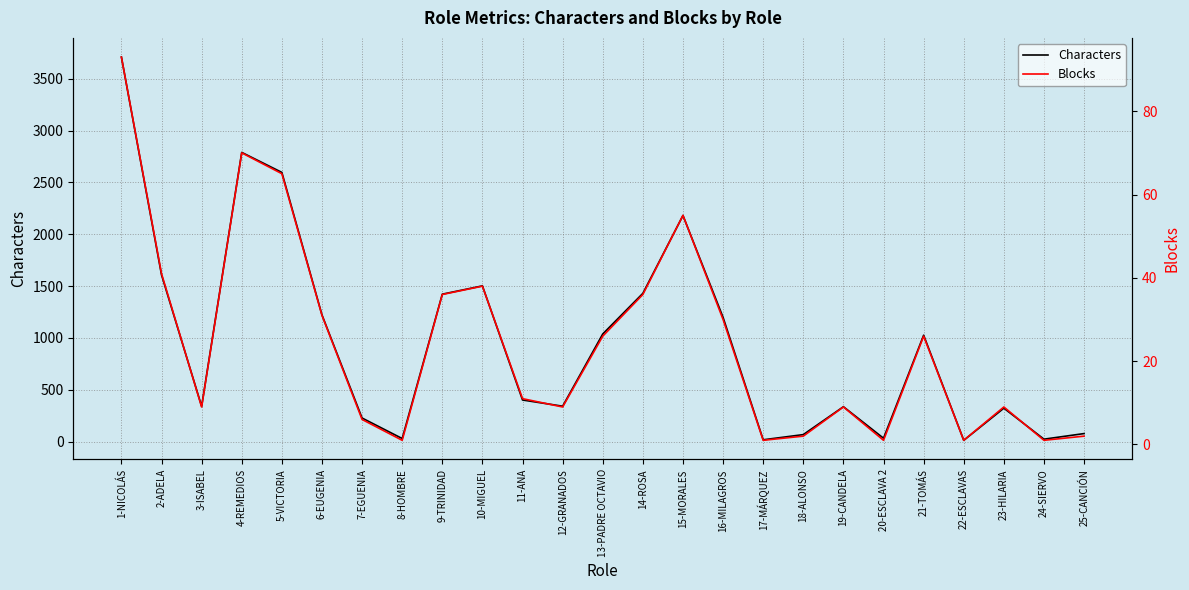

True or false: Characters and Blocks cross at least once.

False